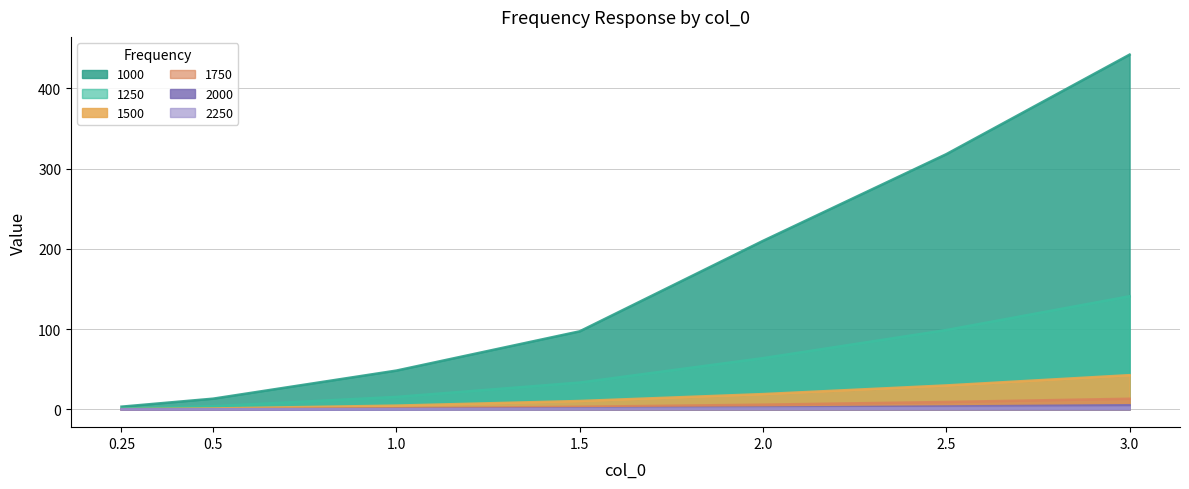

True or false: 1750 and 1250 intersect in this chart.

False